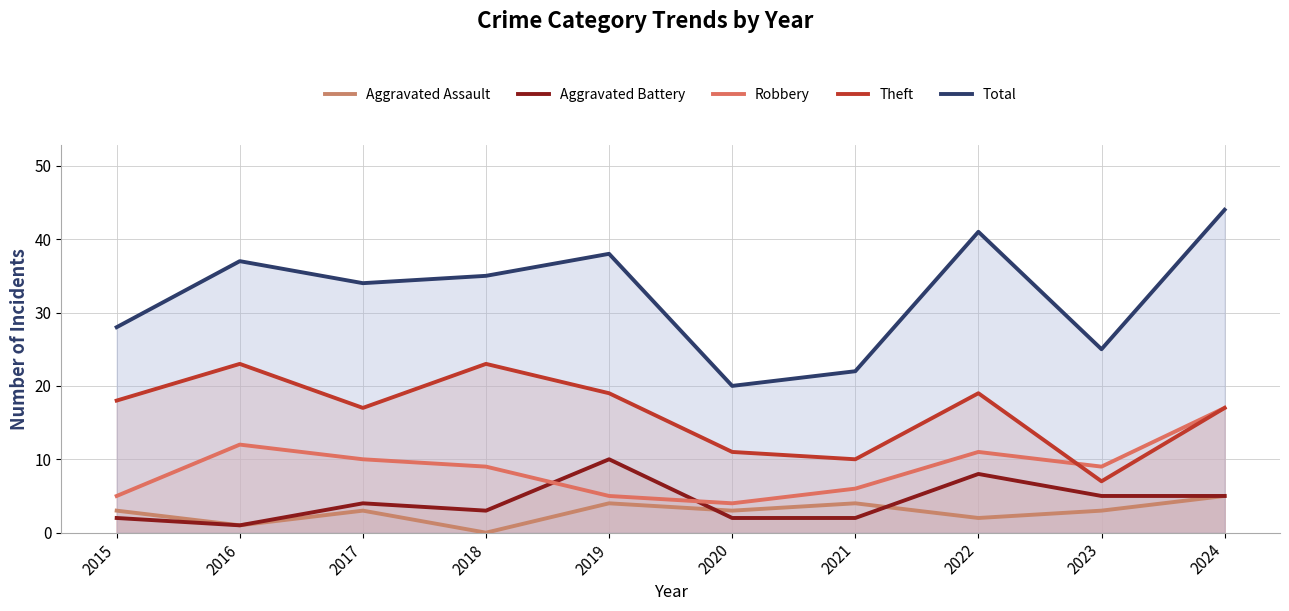

True or false: Aggravated Assault and Total intersect in this chart.

False